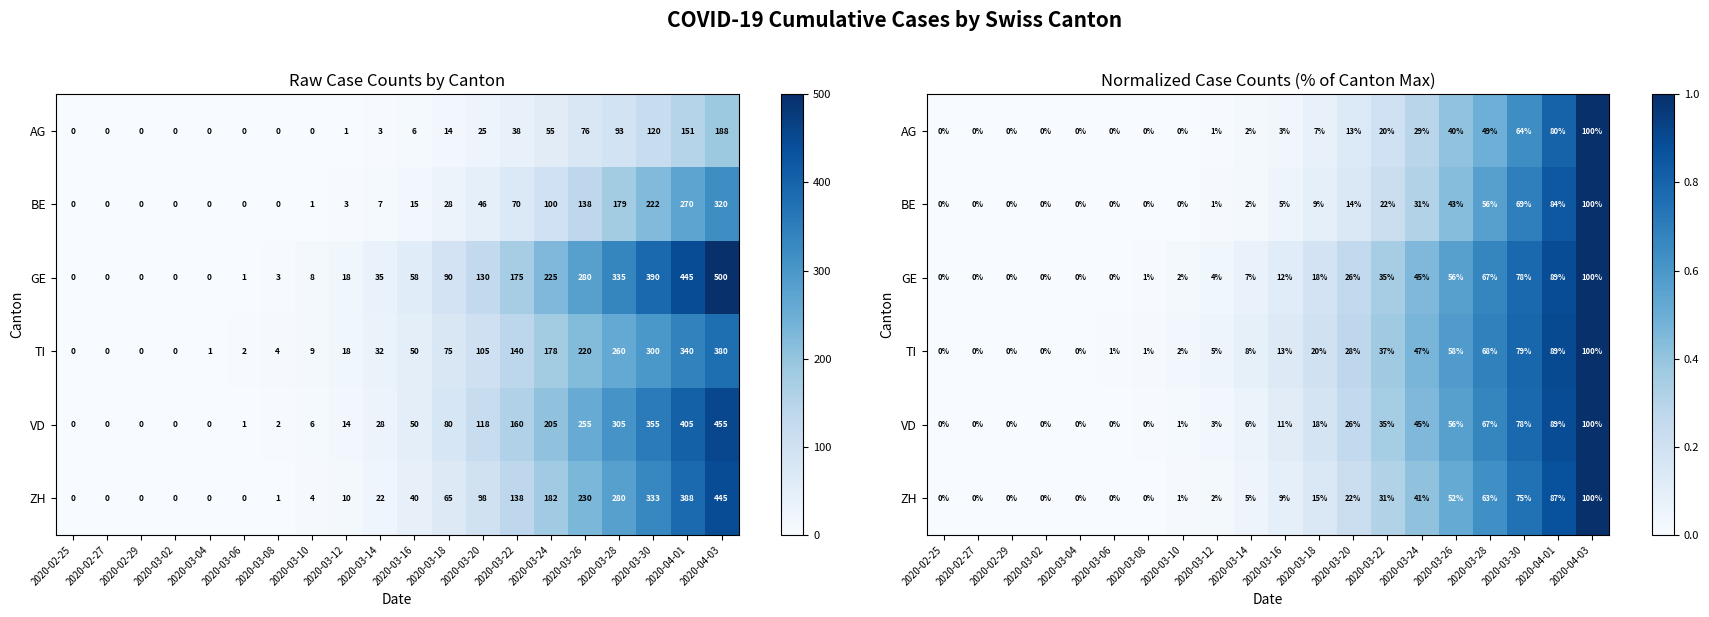

The GE series shows 0.4 at 2020-03-20. True or false?

False